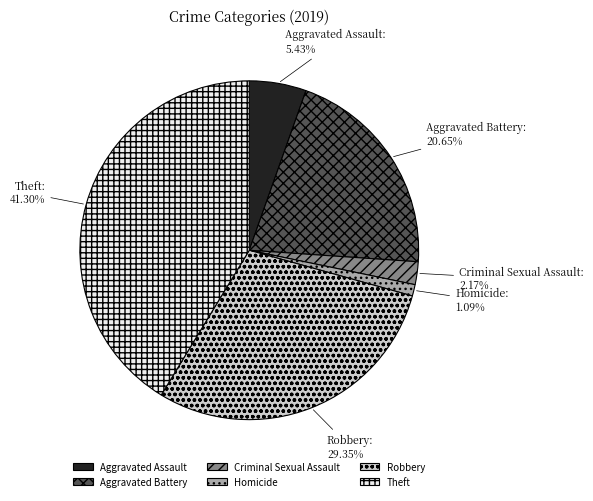

The Aggravated Assault slice represents 5% of the pie. True or false?

True